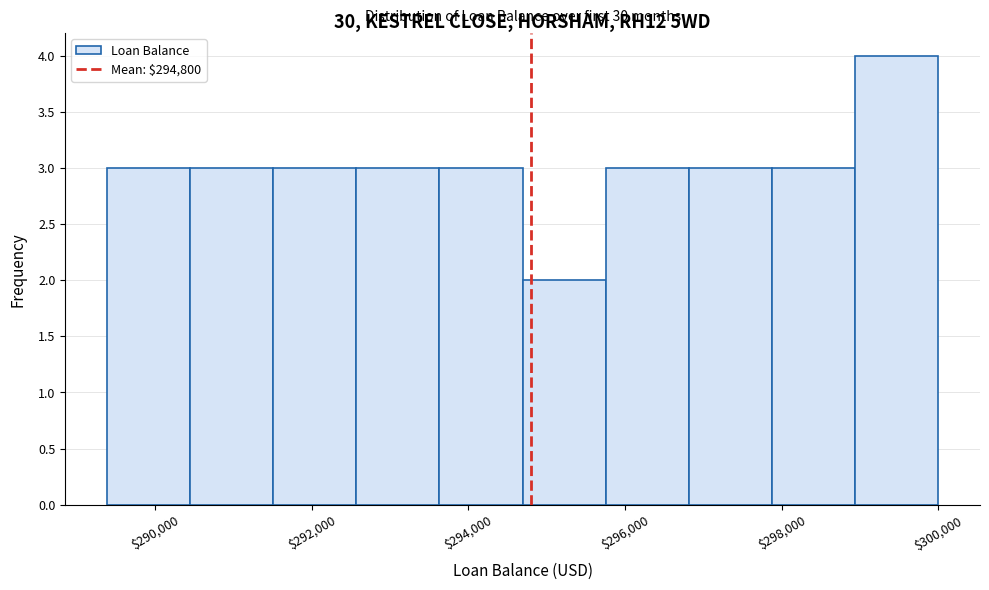

Over which range of the x-axis is the bar tallest?

299000 to 300000